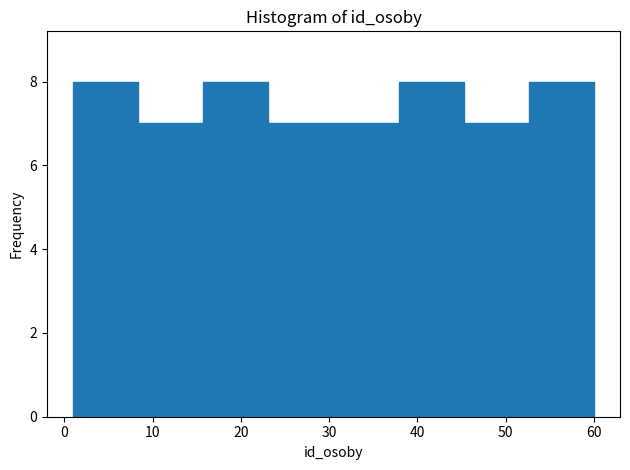

Reading left to right, list every bar in this chart as the range it spans on the x-axis followed by its height. Neither the bar edges nor the heights are printed on the chart, so give them approximately, as read against the axes.

1 to 8: 8
8 to 16: 7
16 to 23: 8
23 to 31: 7
31 to 38: 7
38 to 45: 8
45 to 53: 7
53 to 60: 8